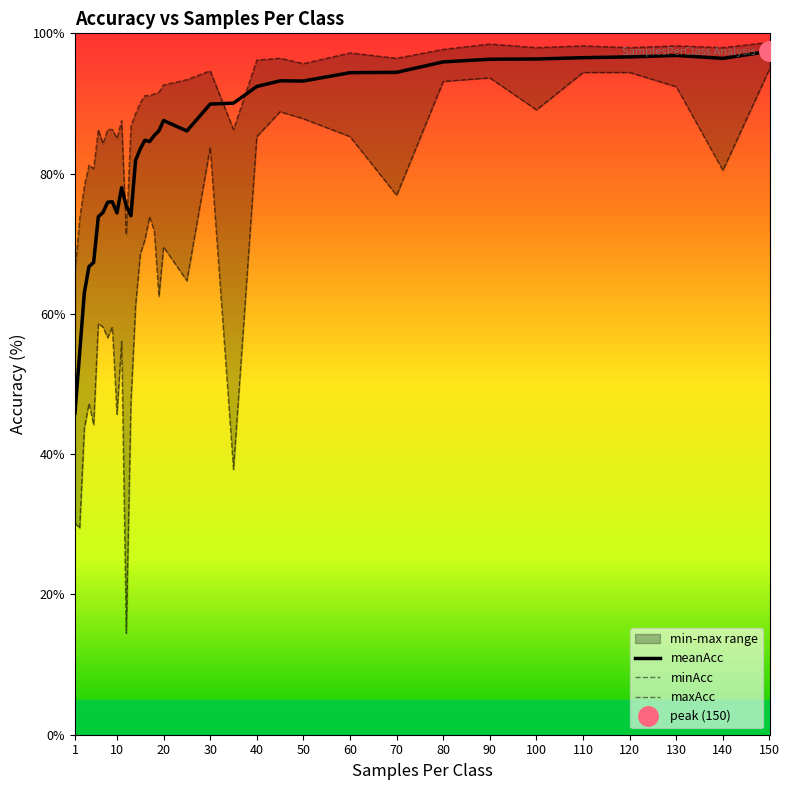

True or false: maxAcc has more than 0 interior local peaks.

True